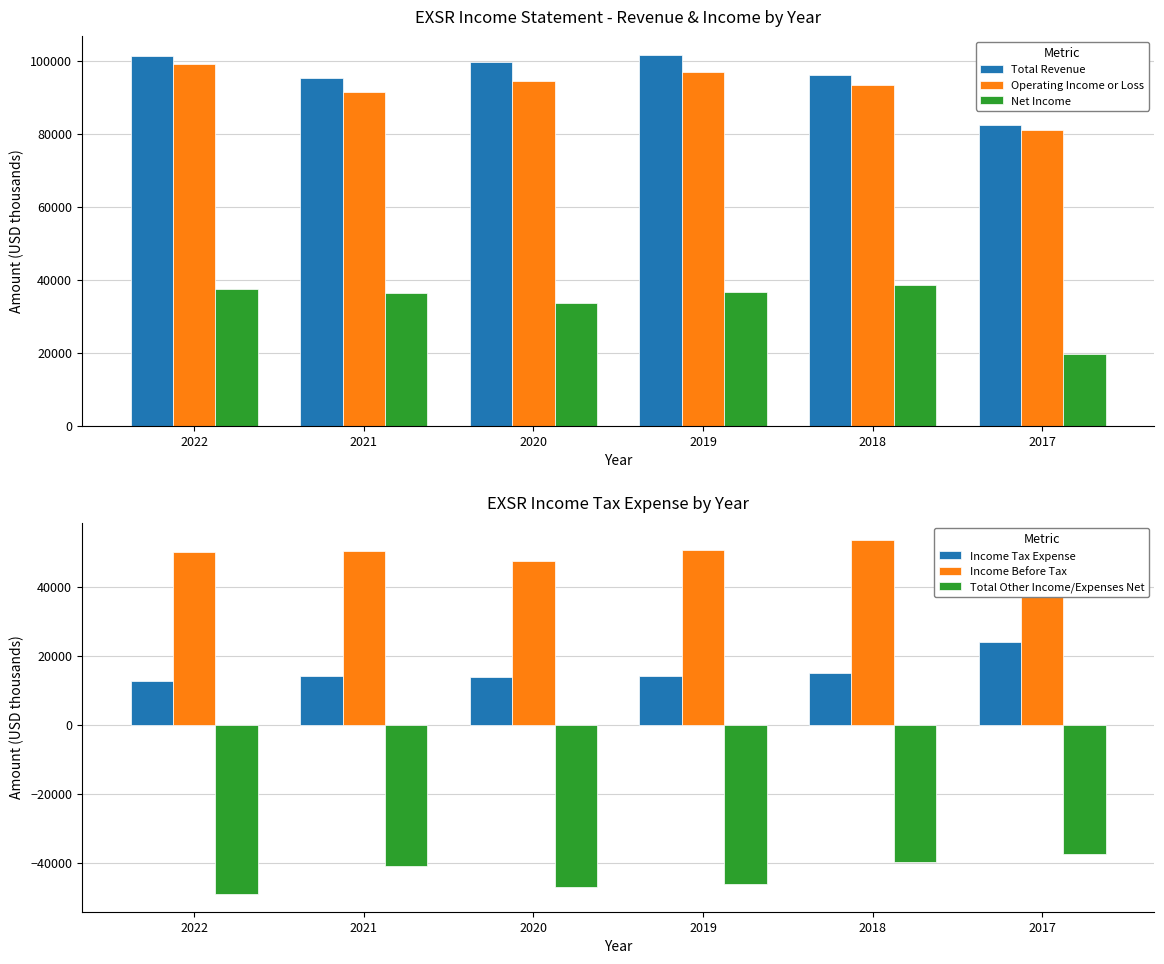

What is the average value of the Net Income series?

33683